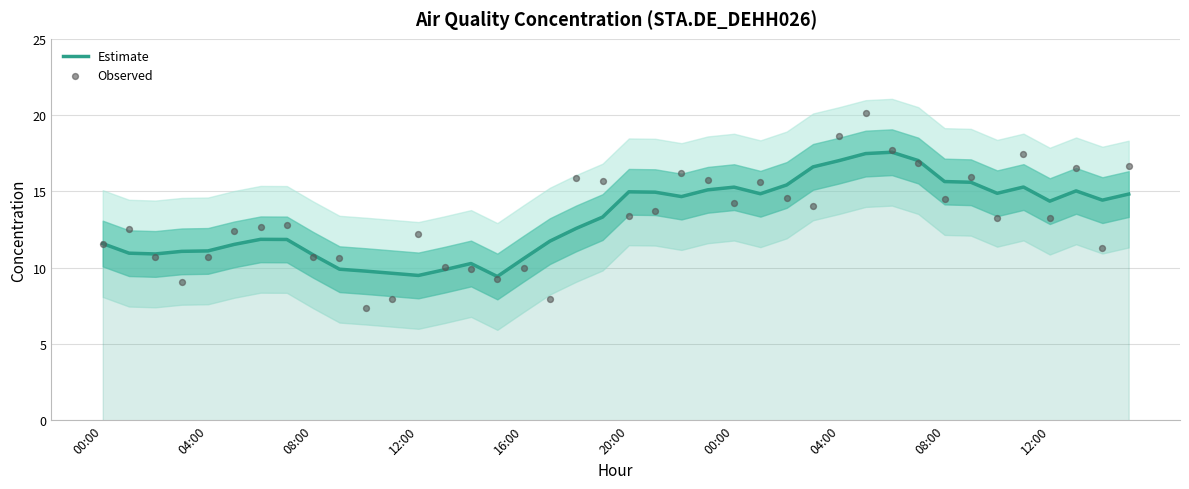

What is the total value across all series at 00:00?

23.1